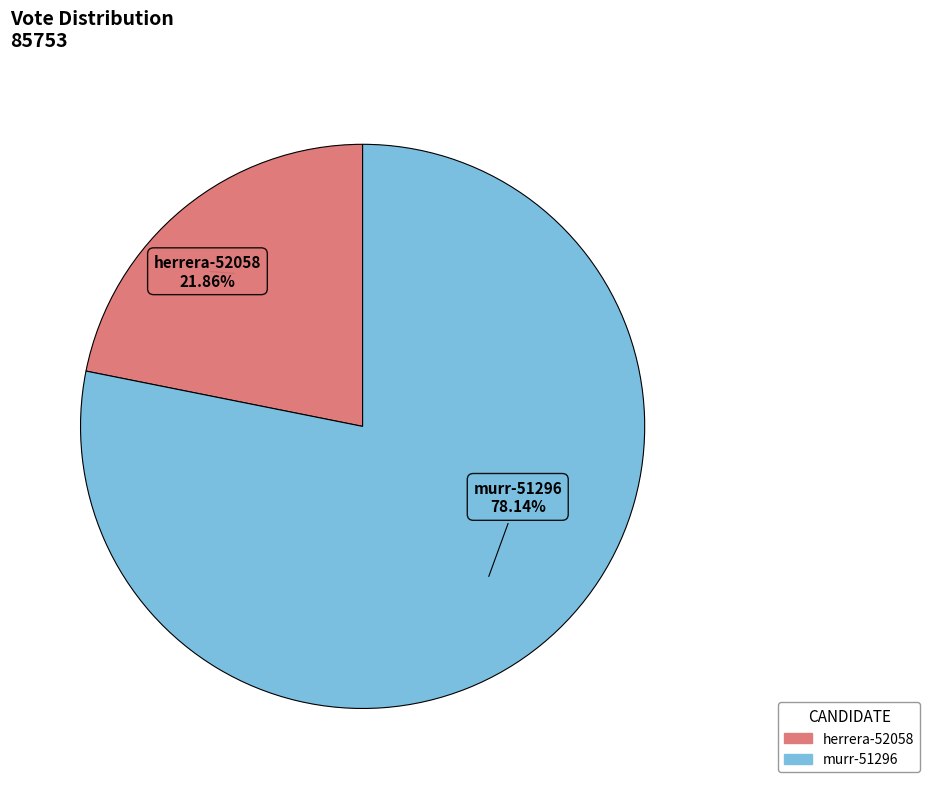

Between murr-51296 and herrera-52058, which is larger?

murr-51296